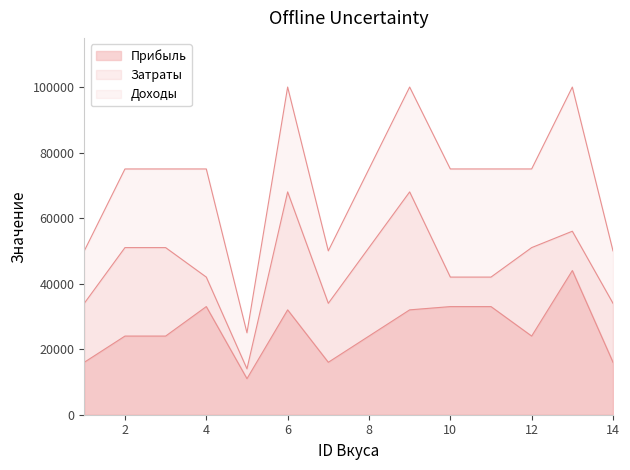

True or false: Прибыль has more than 2 interior local peaks.

True